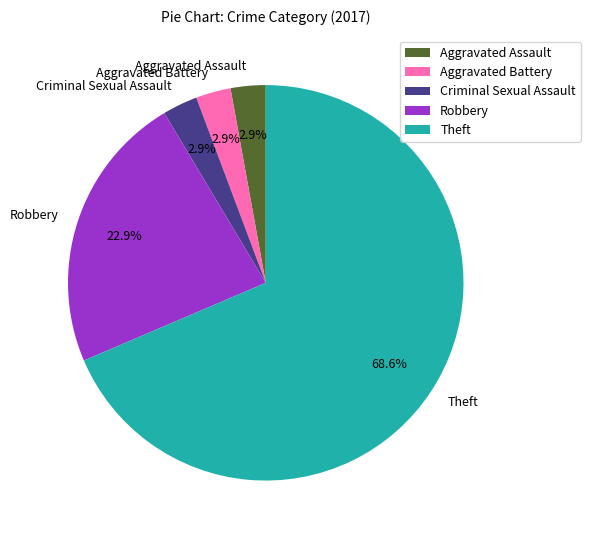

What is the ratio of the value at Theft to the value at Robbery?

3.0